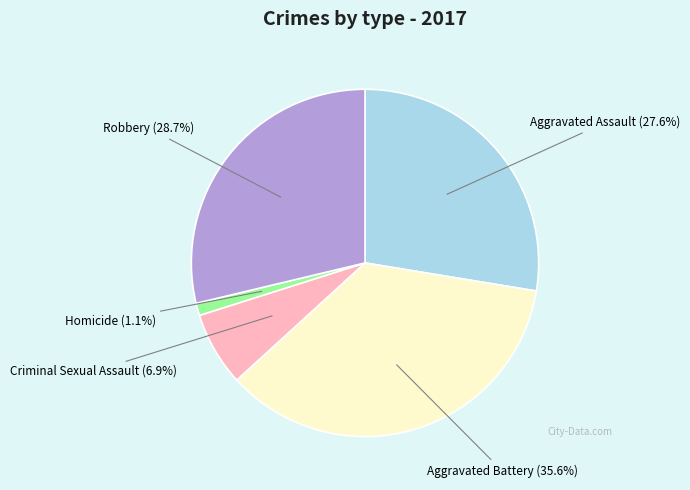

Is there any slice that represents more than half of the pie?

No